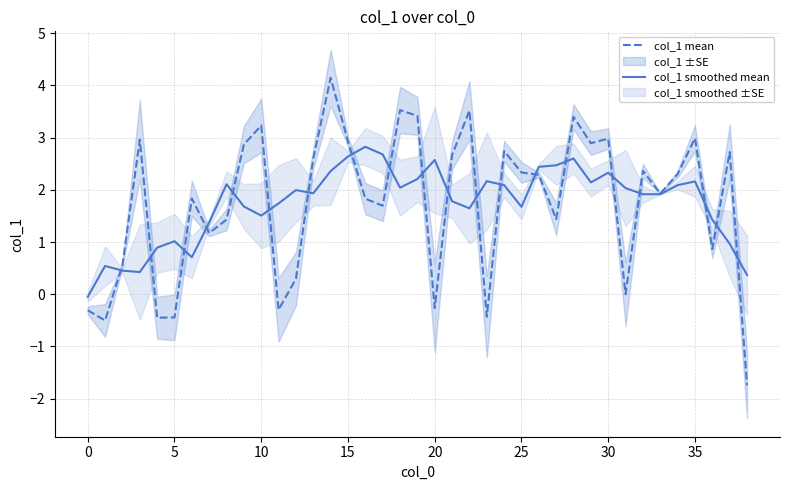

What is the value of the col_1 mean point at the 22nd from the left?

2.7